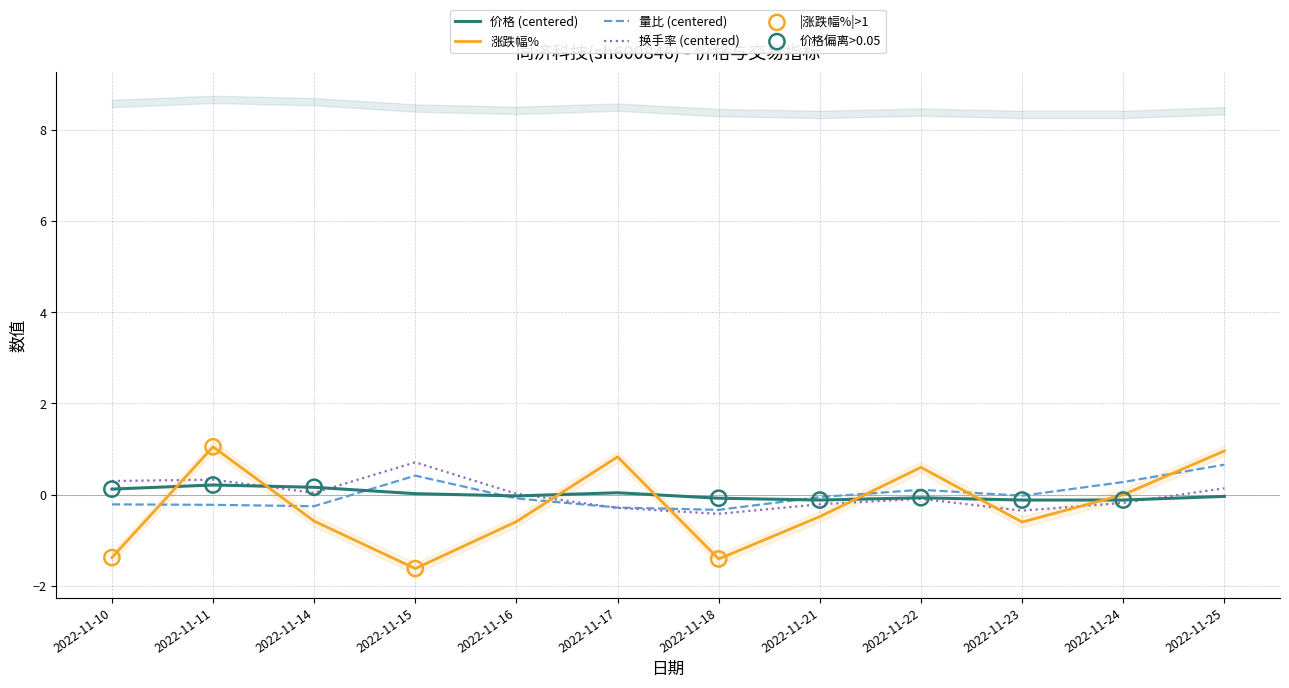

Which series has the widest spread of Y values?

涨跌幅%